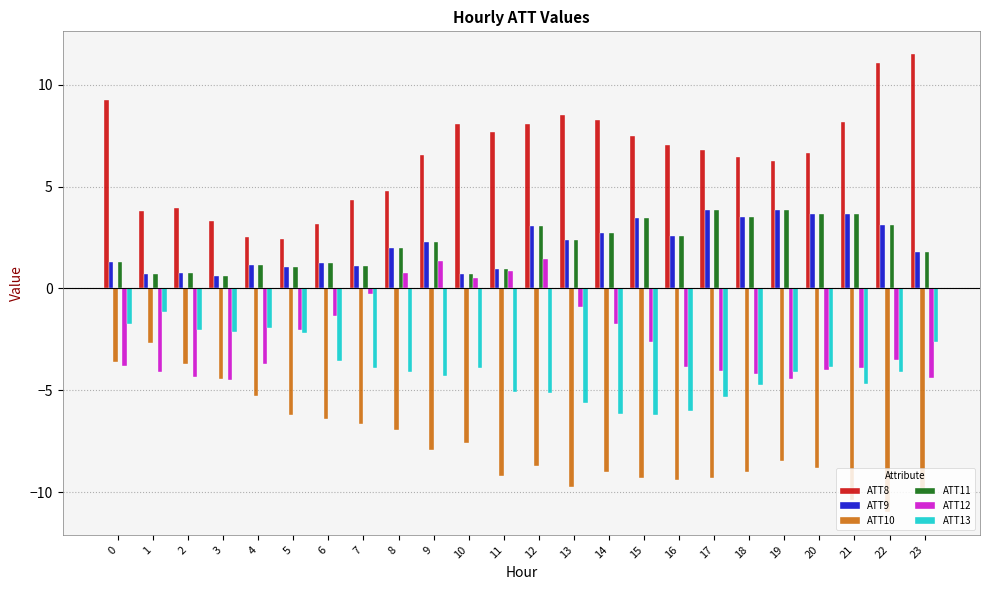

The ATT9 series shows 2.1 at 18. True or false?

False